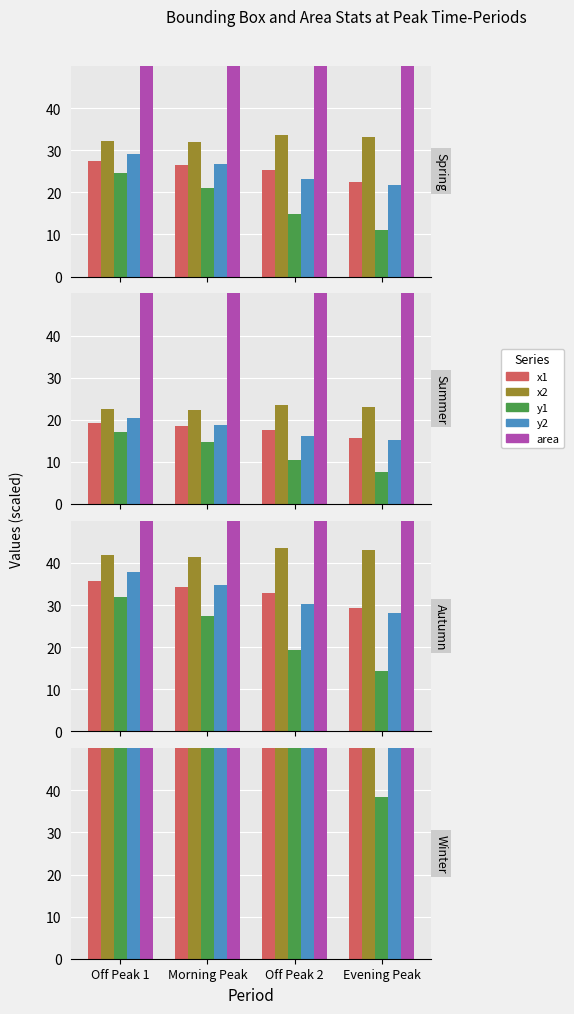

What is the difference between the maximum and minimum values in the area series?

3228.4